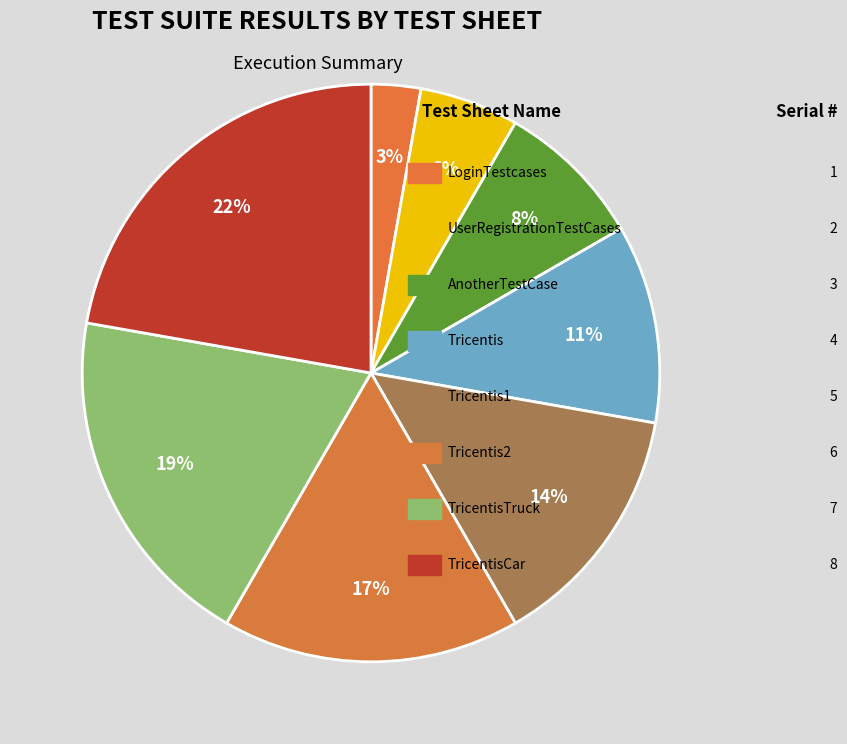

What is the smallest slice in the pie chart?

LoginTestcases